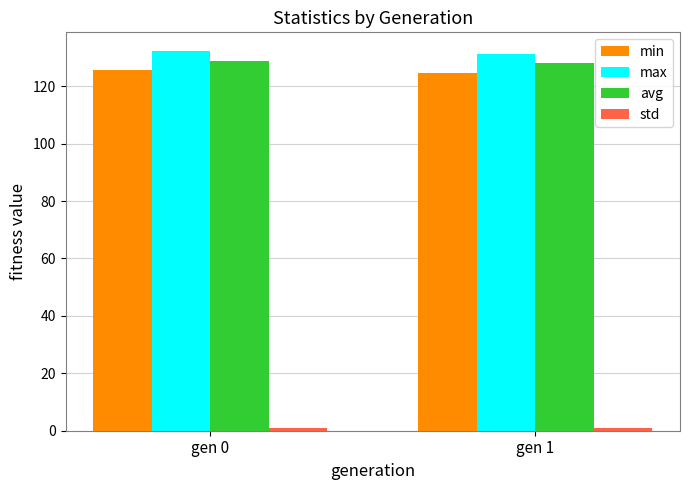

What is the spread (max minus min) of values at gen 1?

130.4